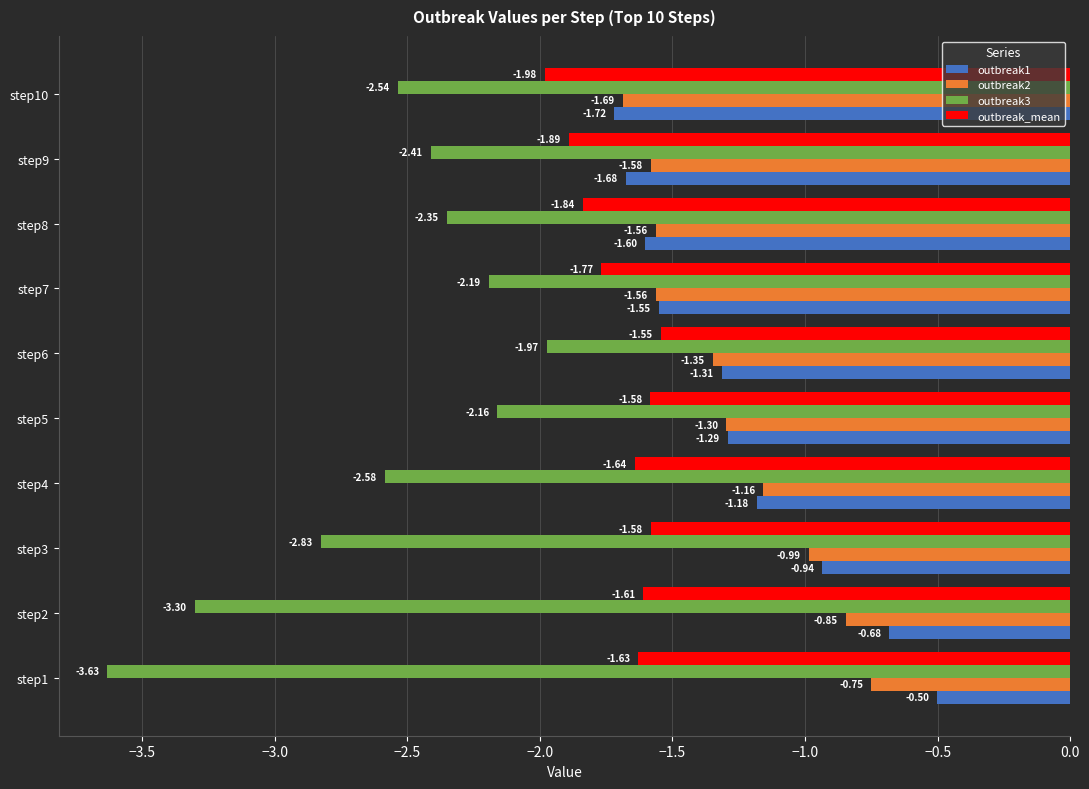

What is the difference between the maximum and minimum values in the outbreak3 series?

1.7